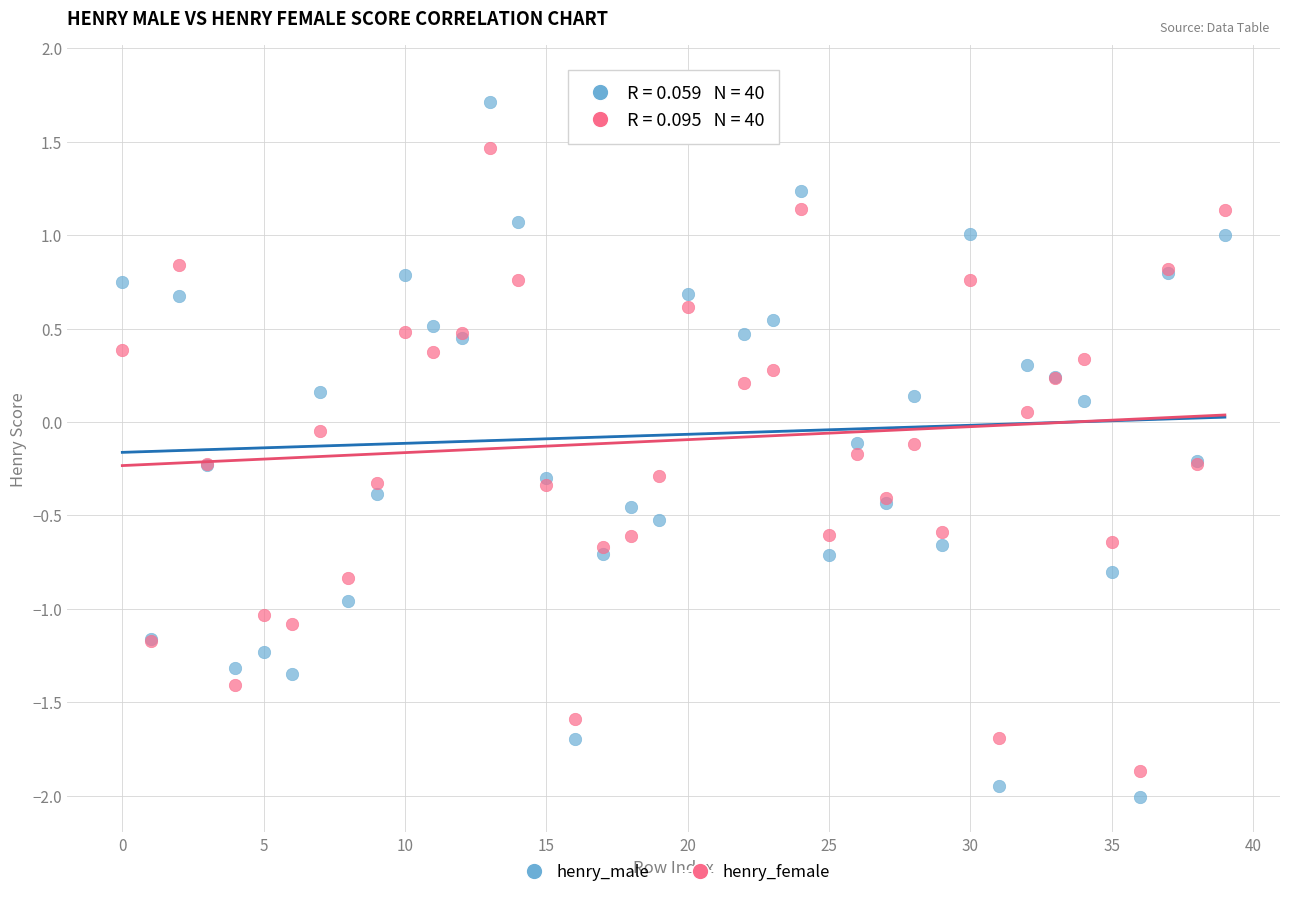

Which series has the largest Y range (max minus min)?

henry_male